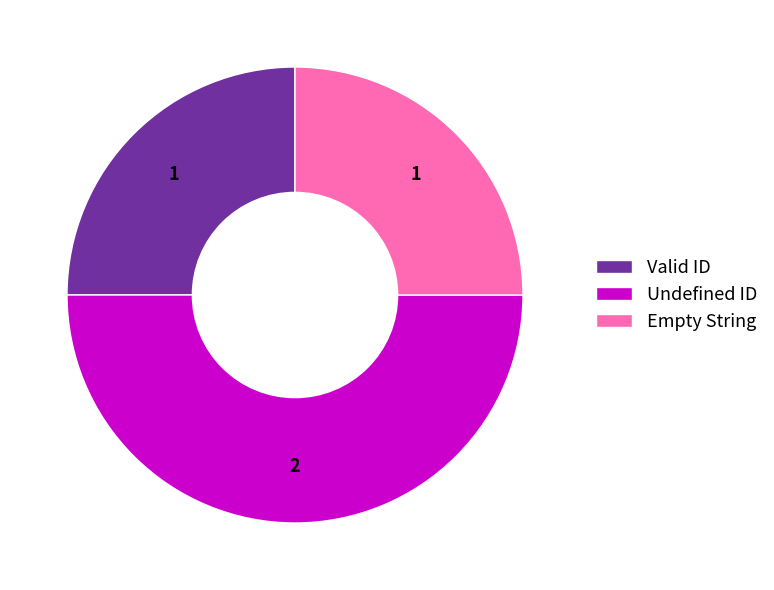

Which has a higher value, Valid ID or Undefined ID?

Undefined ID